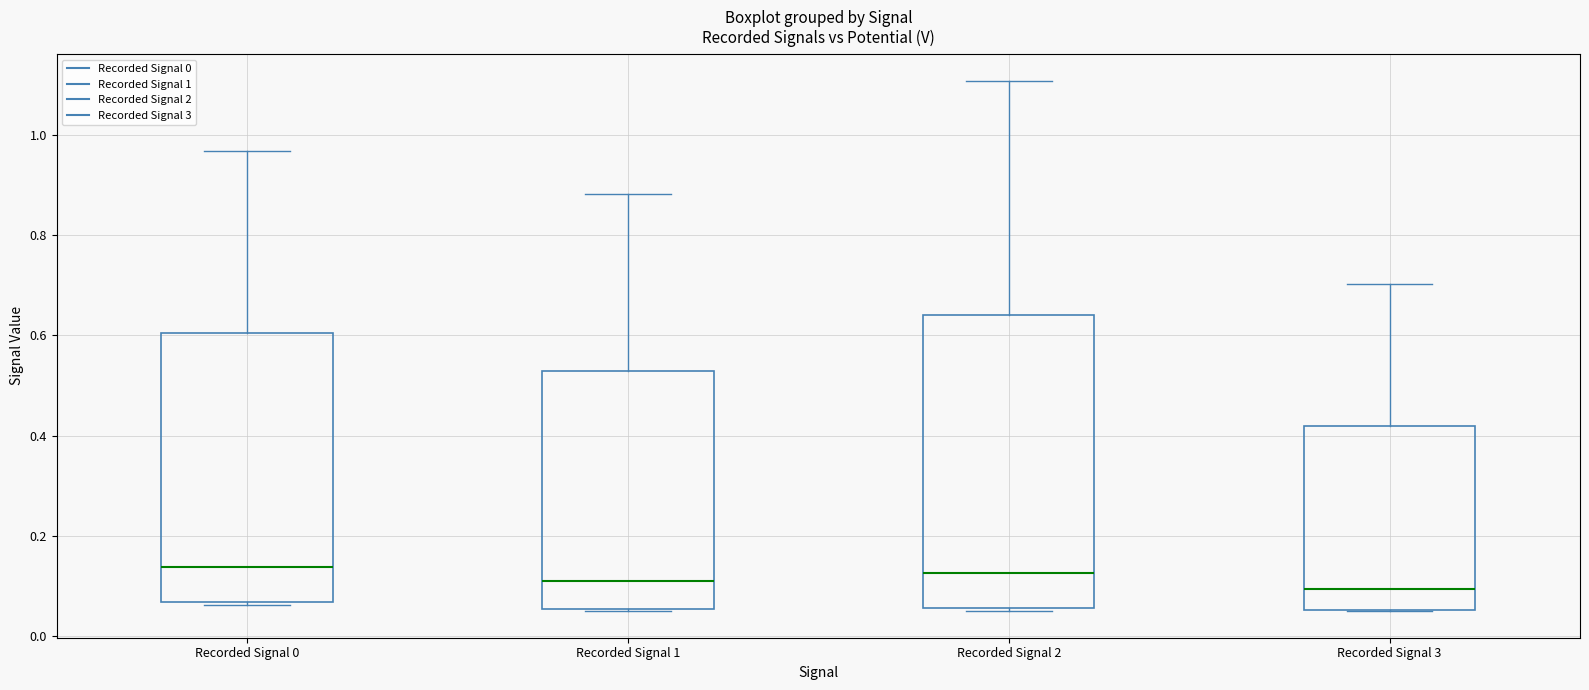

Where is the upper edge of the box for Recorded Signal 3 on the y-axis? The values are not printed on the chart, so give them approximately, as read against the axis.

0.42